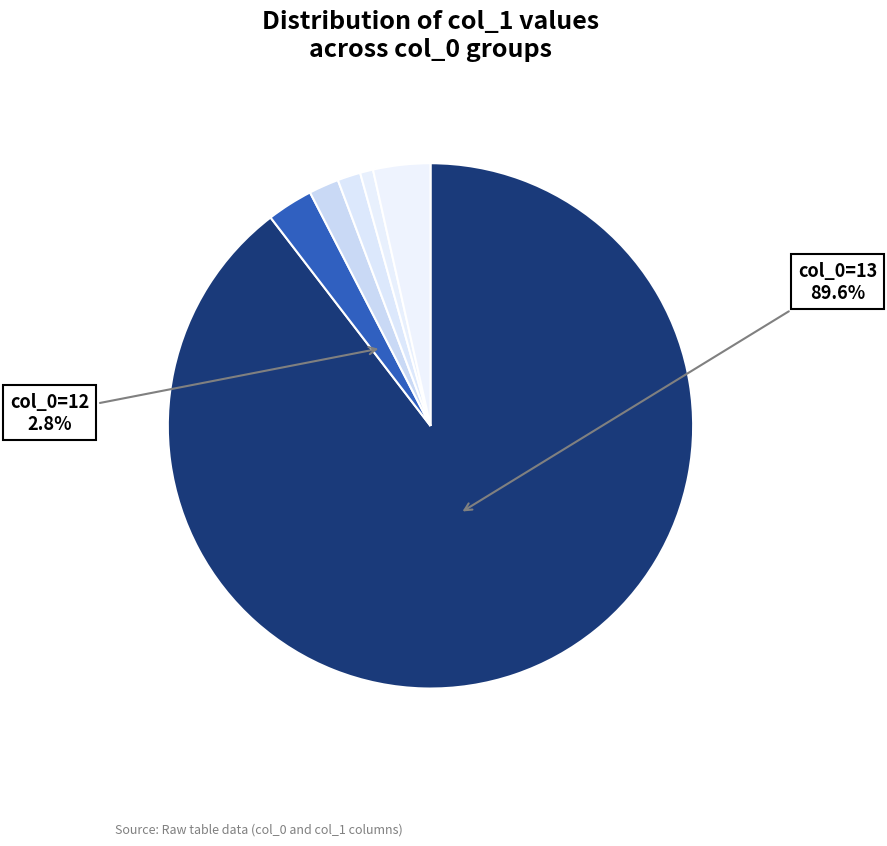

Which slice is the largest?

13